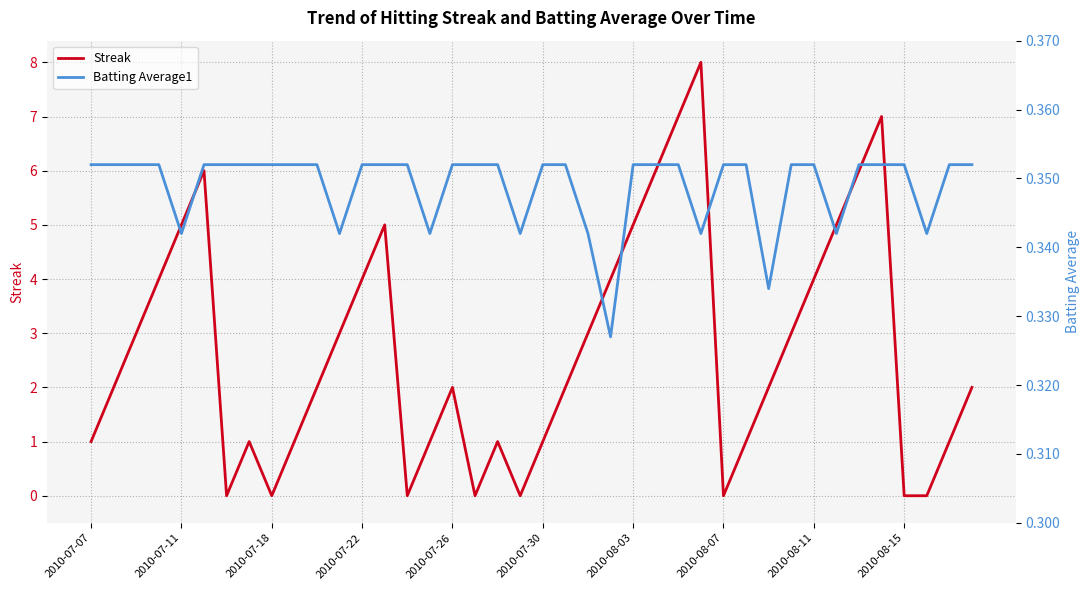

What is the average value of the Streak series?

2.7